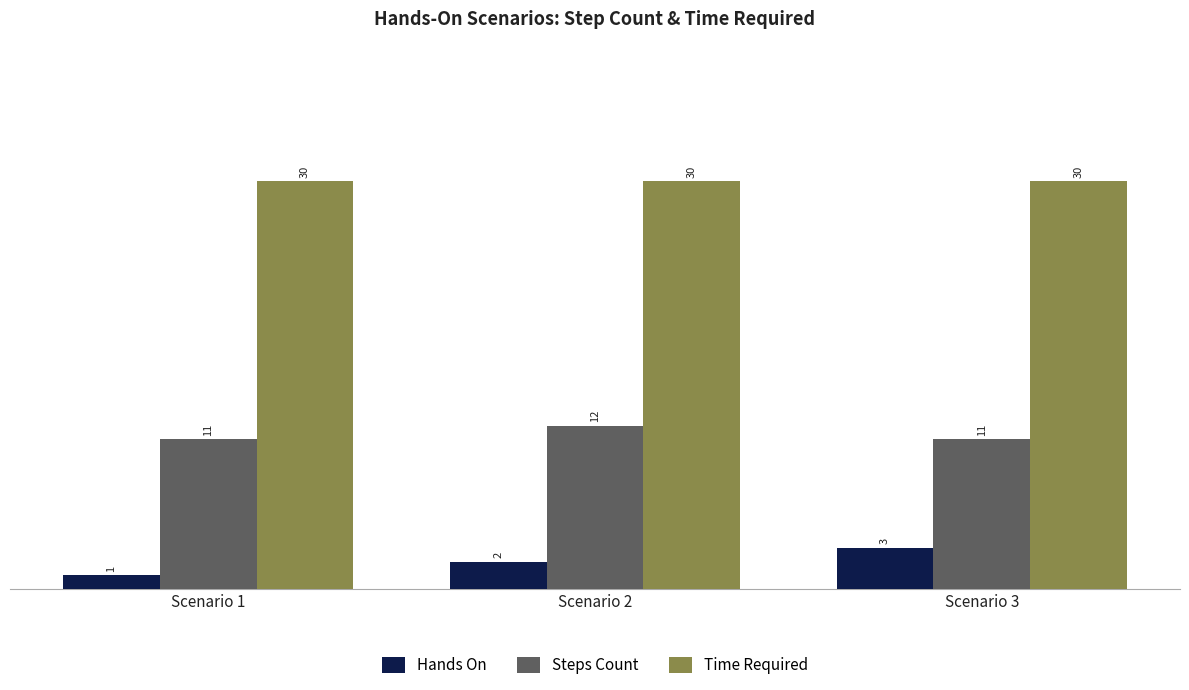

How many Steps Count values are between 11 and 12?

3